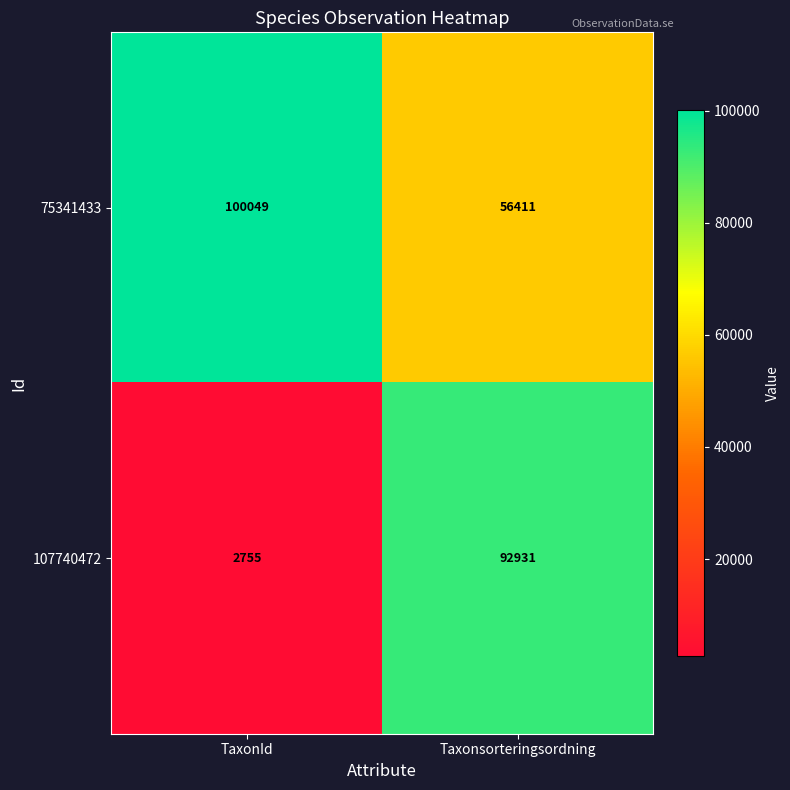

What is the greatest value displayed?

100049